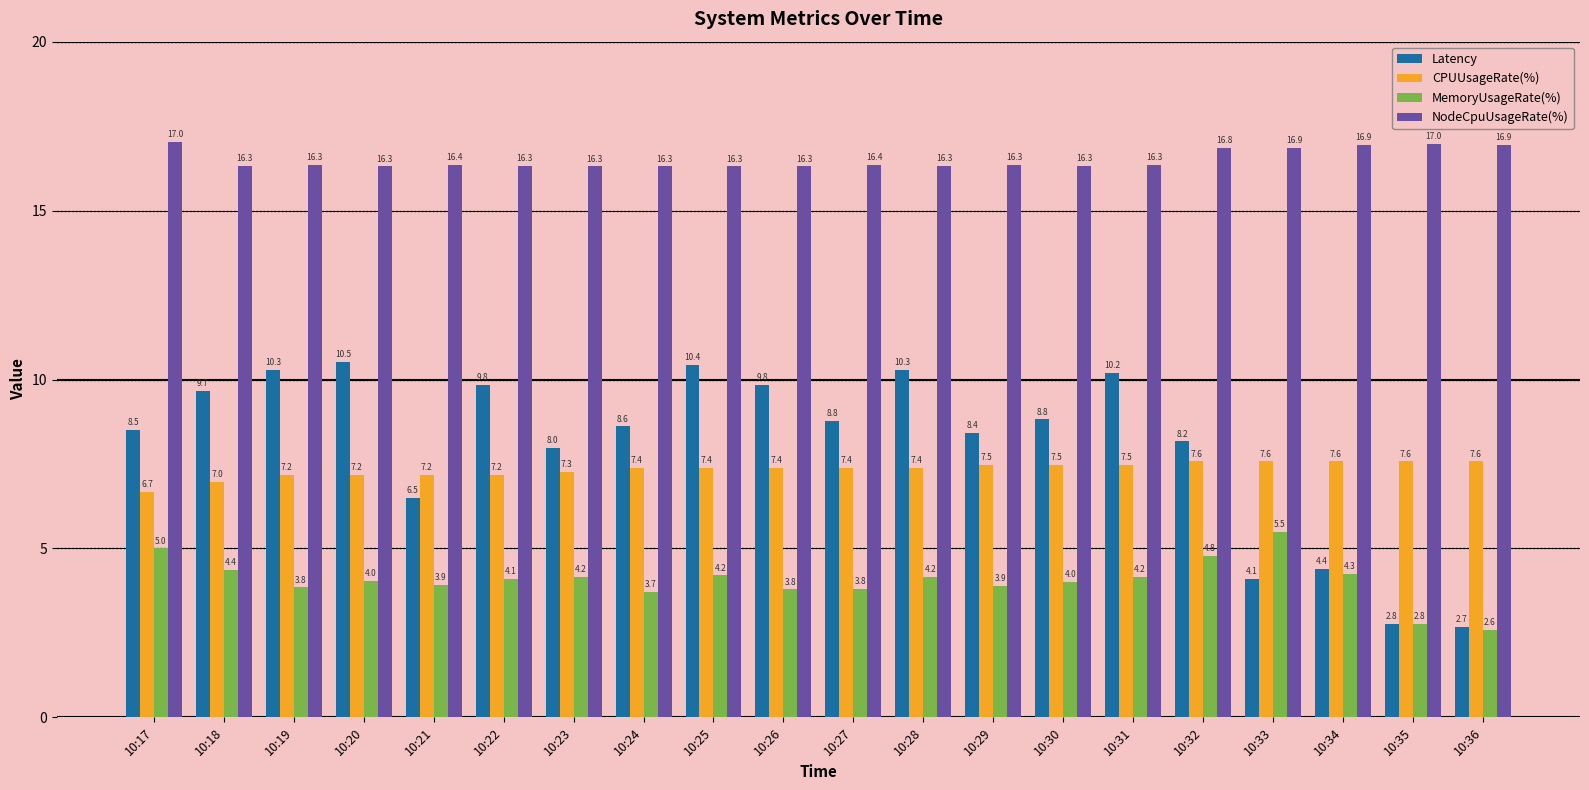

Are the bars grouped side by side (vs. stacked)?

Yes